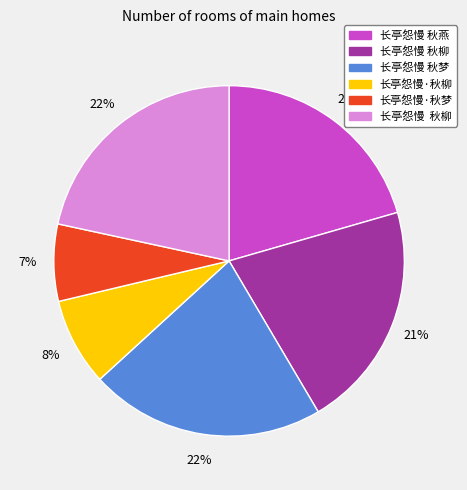

Does any single category account for the majority?

No